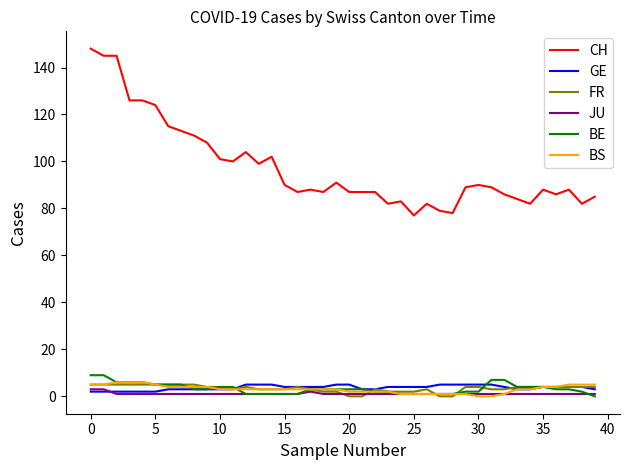

What is the difference between the second highest and second lowest values in the CH series?

67